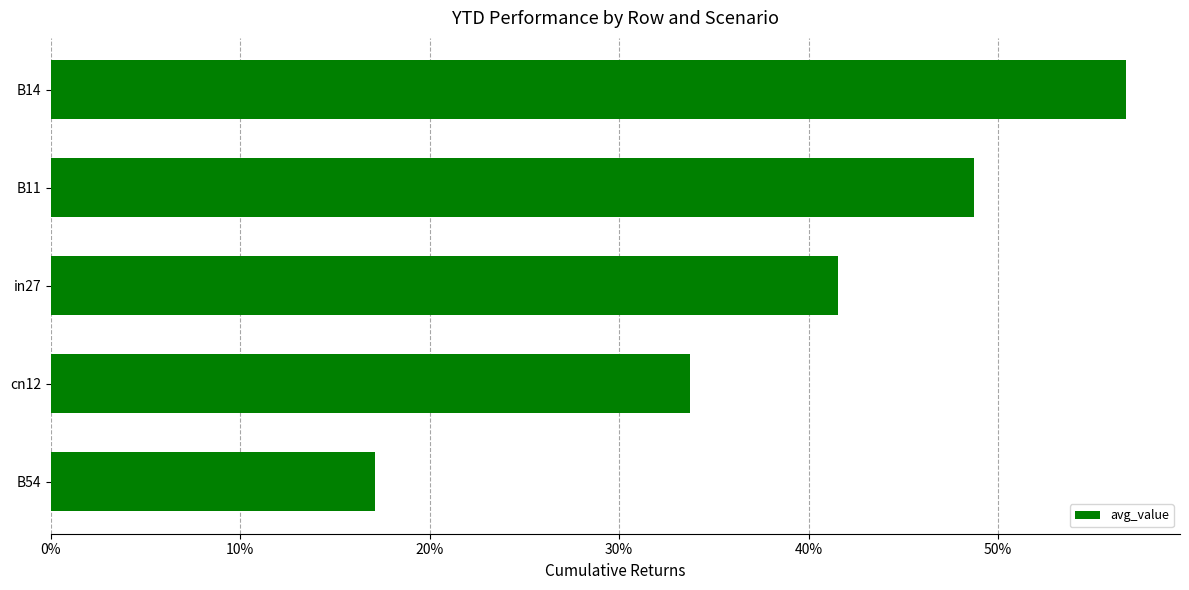

List the labels in order of value, smallest first.

B54, cn12, in27, B11, B14